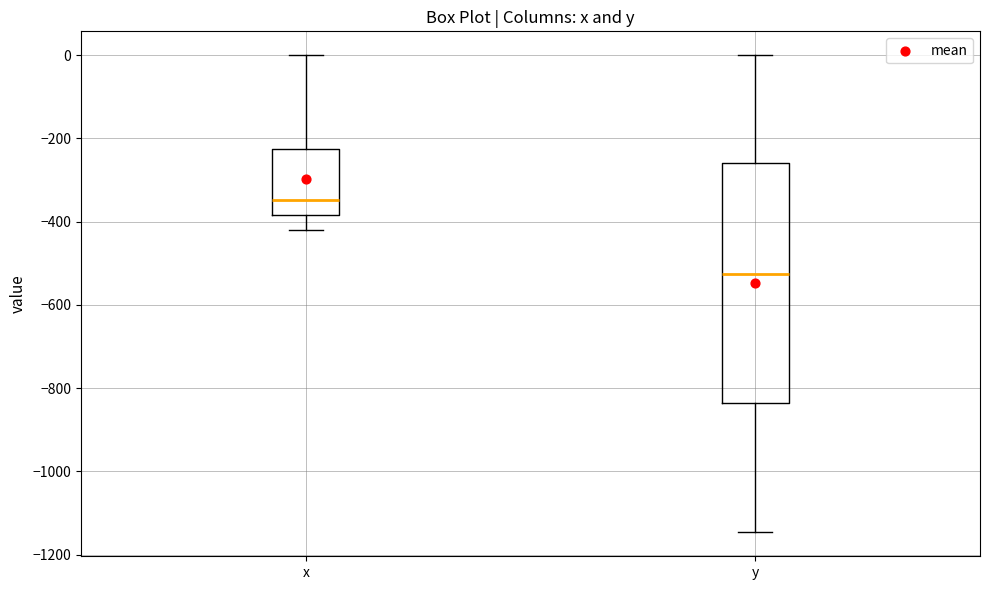

Which box's median line is the lowest?

y